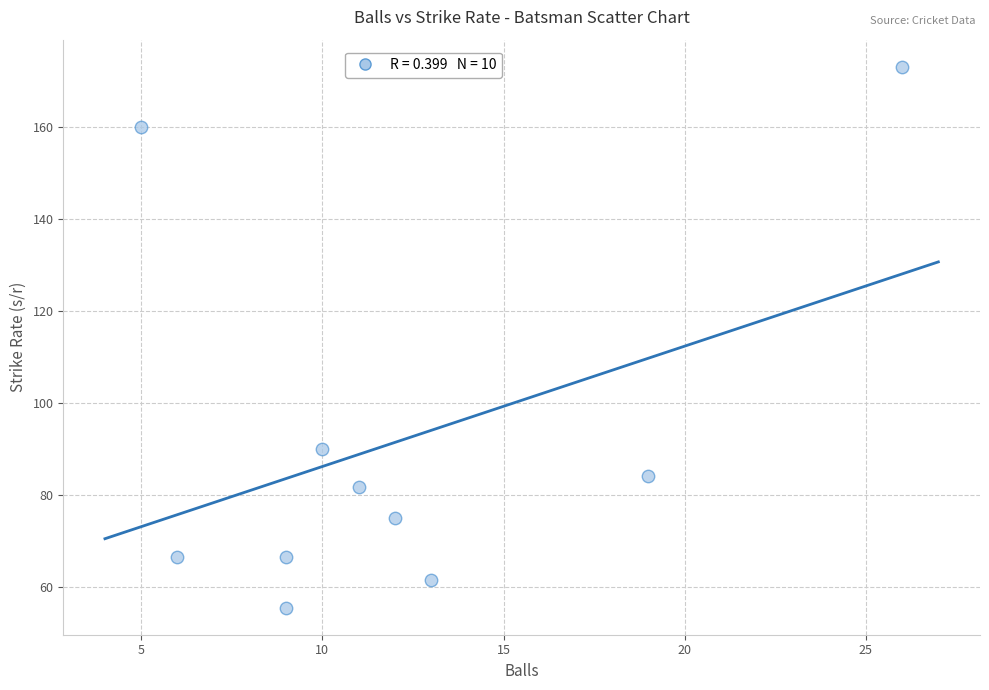

What is the average X value?

12.0